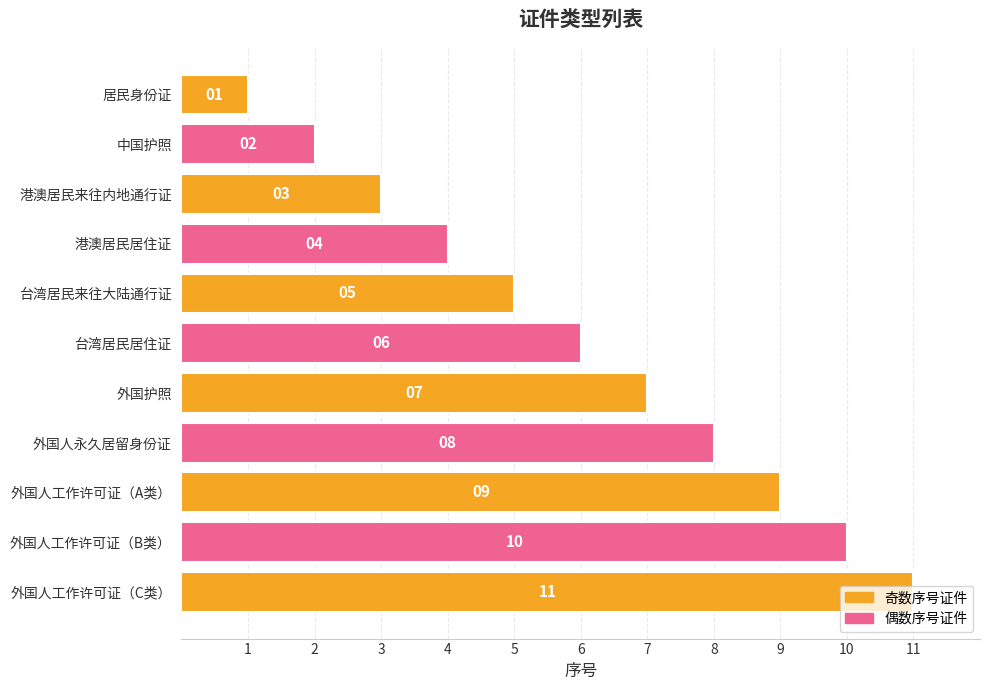

At which label is the value closest to 6?

台湾居民居住证